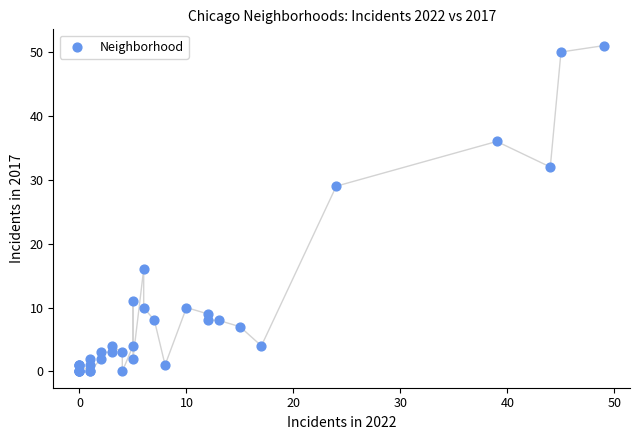

What Y value in the scatter plot is closest to 25?

29